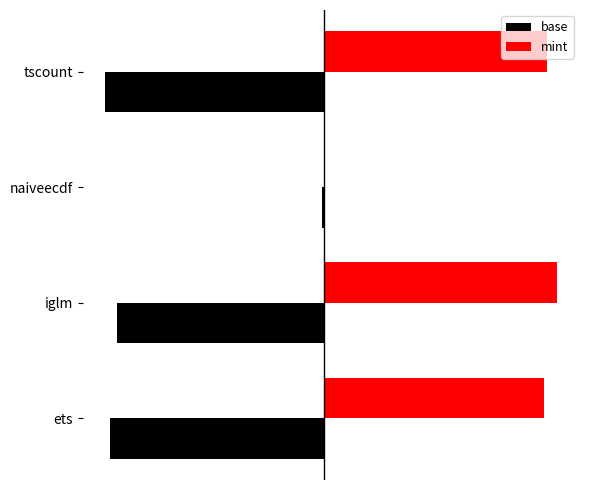

Which series has the largest total across all categories?

mint